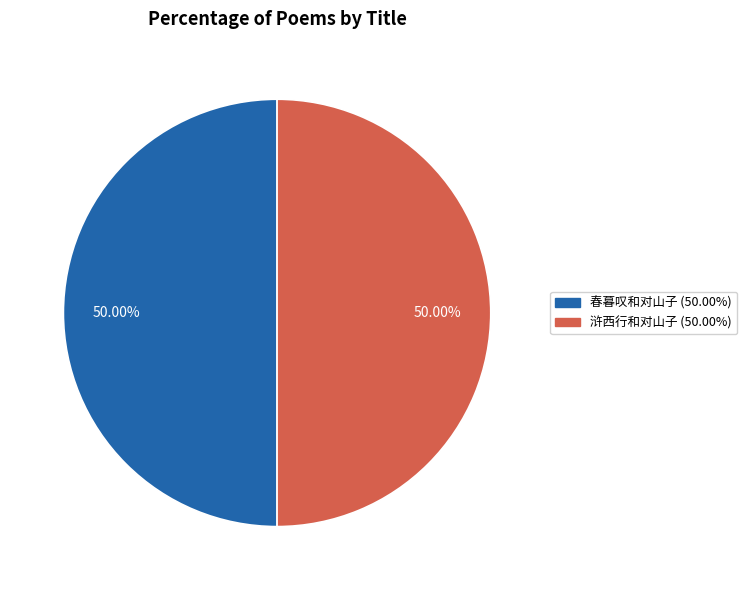

The 浒西行和对山子 slice represents 50% of the pie. True or false?

True